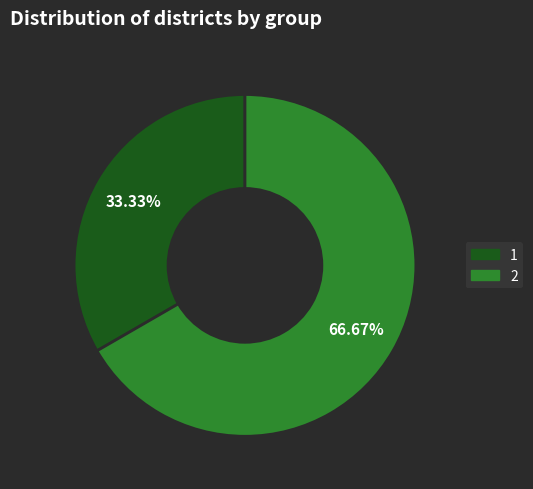

Is there a majority slice in this chart?

Yes